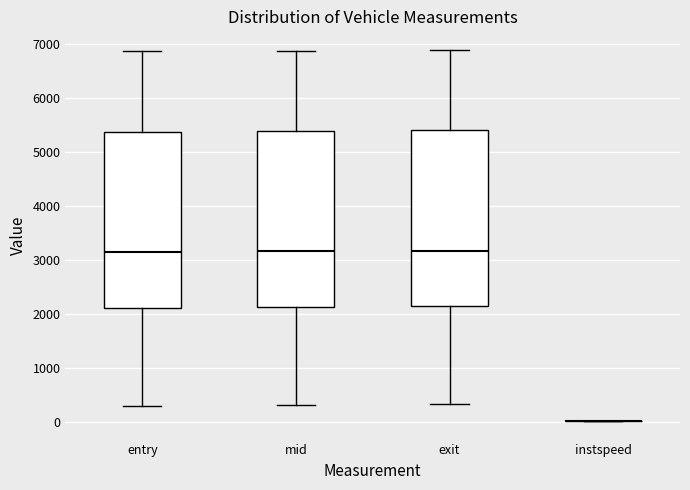

Reading left to right, read every box against the y-axis: the position of its median line, the range the box covers, and the ends of its whiskers. The values are not printed on the chart, so give them approximately, as read against the axis.

entry: median 3100, box 2100 to 5400, whiskers 300 to 6900
mid: median 3200, box 2100 to 5400, whiskers 300 to 6900
exit: median 3200, box 2100 to 5400, whiskers 300 to 6900
instspeed: box collapsed to a line at 0, whiskers 0 to 0